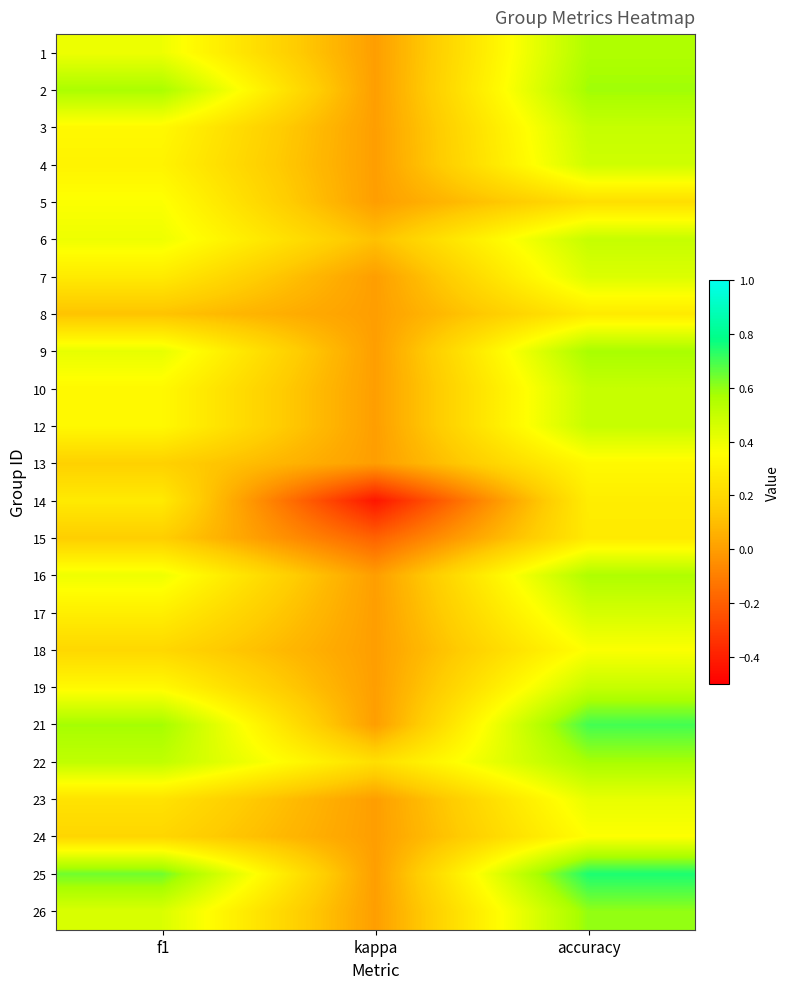

Reading left to right, extract all data points from this chart.

1: f1=0.4	kappa=0.0	accuracy=0.6
2: f1=0.6	kappa=0.0	accuracy=0.6
3: f1=0.3	kappa=0.0	accuracy=0.5
4: f1=0.3	kappa=0.0	accuracy=0.5
5: f1=0.4	kappa=0.0	accuracy=0.2
6: f1=0.4	kappa=0.1	accuracy=0.5
7: f1=0.3	kappa=0.0	accuracy=0.4
8: f1=0.1	kappa=0.0	accuracy=0.3
9: f1=0.4	kappa=0.0	accuracy=0.6
10: f1=0.3	kappa=0.0	accuracy=0.5
12: f1=0.3	kappa=0.0	accuracy=0.5
13: f1=0.2	kappa=0.0	accuracy=0.3
14: f1=0.3	kappa=-0.4	accuracy=0.3
15: f1=0.2	kappa=-0.2	accuracy=0.3
16: f1=0.4	kappa=0.0	accuracy=0.6
17: f1=0.3	kappa=0.0	accuracy=0.5
18: f1=0.2	kappa=0.0	accuracy=0.4
19: f1=0.3	kappa=0.0	accuracy=0.5
21: f1=0.6	kappa=0.0	accuracy=0.7
22: f1=0.5	kappa=0.2	accuracy=0.6
23: f1=0.2	kappa=0.0	accuracy=0.4
24: f1=0.2	kappa=0.0	accuracy=0.4
25: f1=0.6	kappa=0.0	accuracy=0.8
26: f1=0.5	kappa=0.0	accuracy=0.6